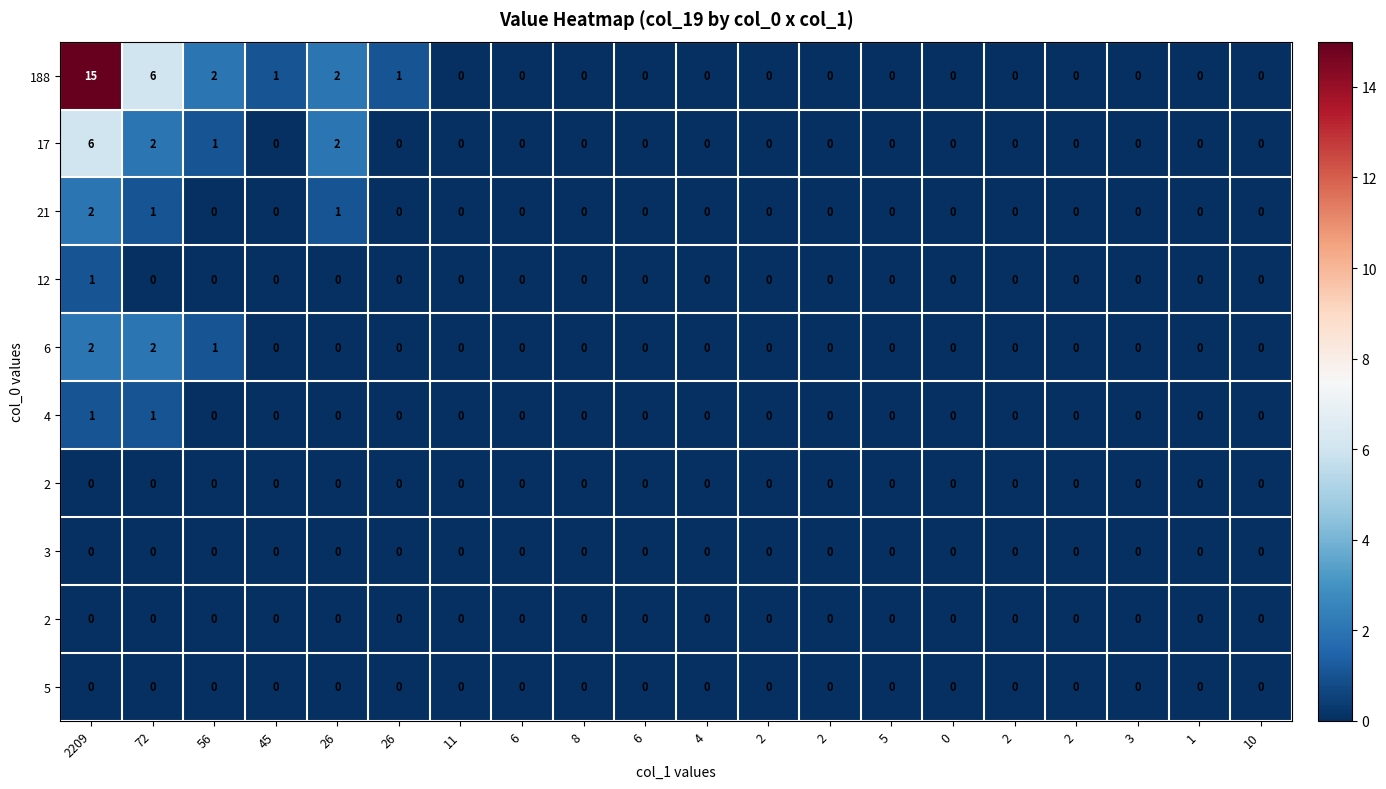

What is the difference between the highest and lowest values at 26?

2